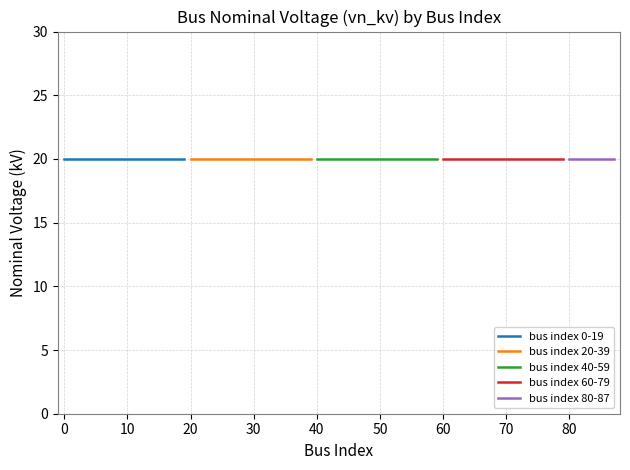

Which category has the lowest value in the bus index 80-87 series?

8